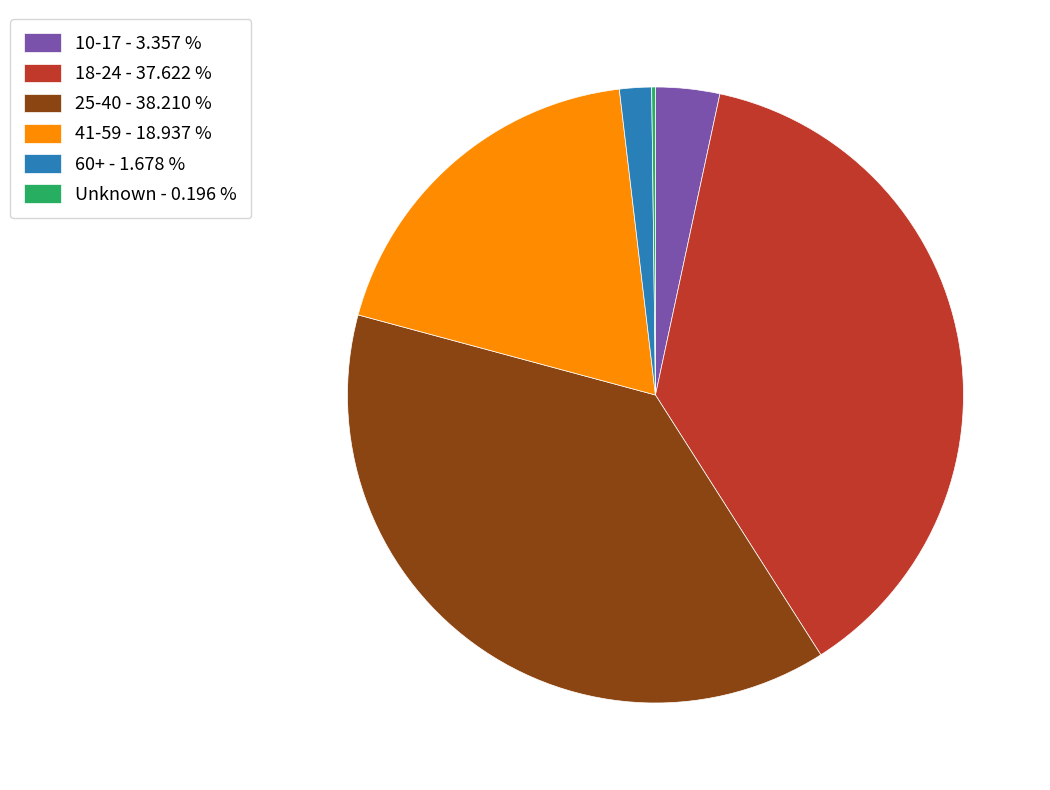

Which has a higher value, 25-40 - 38.210 % or 18-24 - 37.622 %?

25-40 - 38.210 %